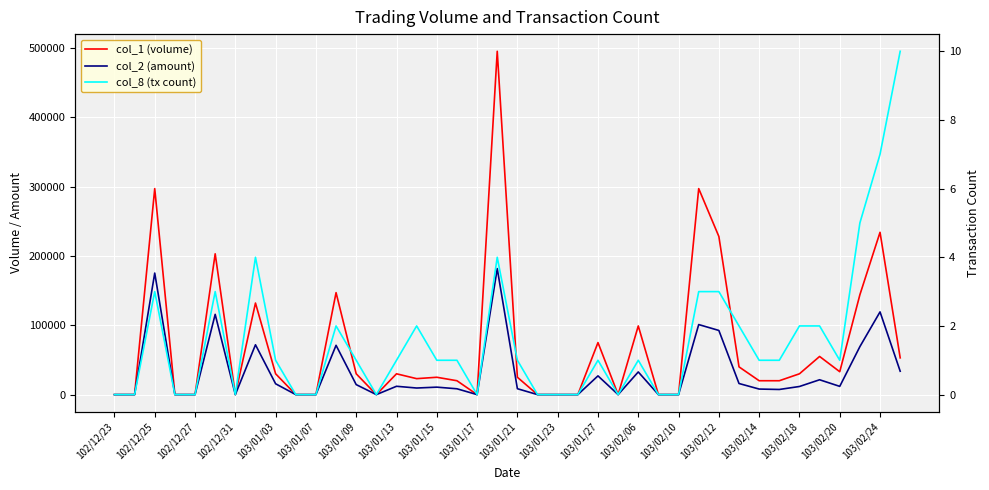

Which series changed the most between 103/01/21 and 23?

col_1 (volume)